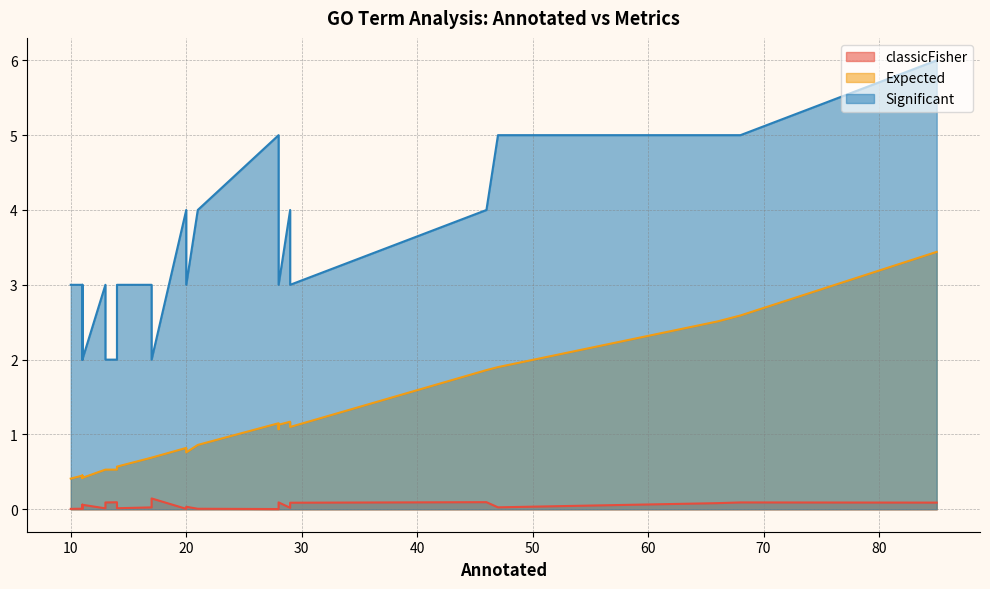

At which label does Significant reach its peak?

85